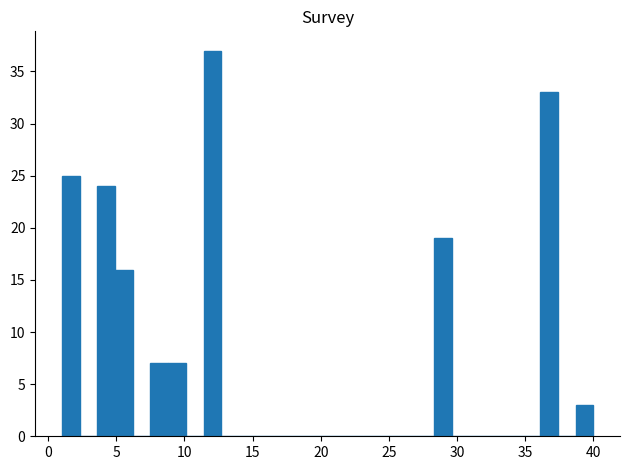

Around what value on the x-axis is the tallest bar? Give the approximate position of its centre, as read against the axis.

12.0